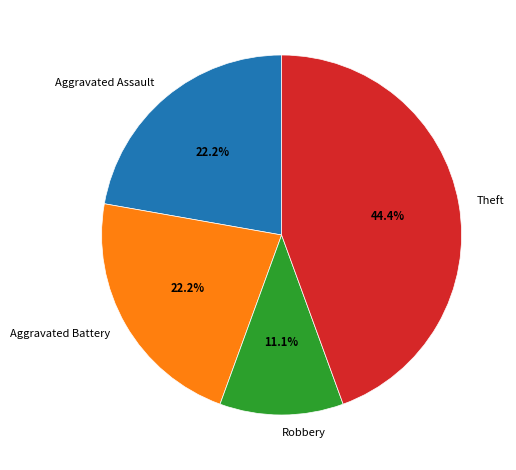

How many segments does this pie chart have?

4